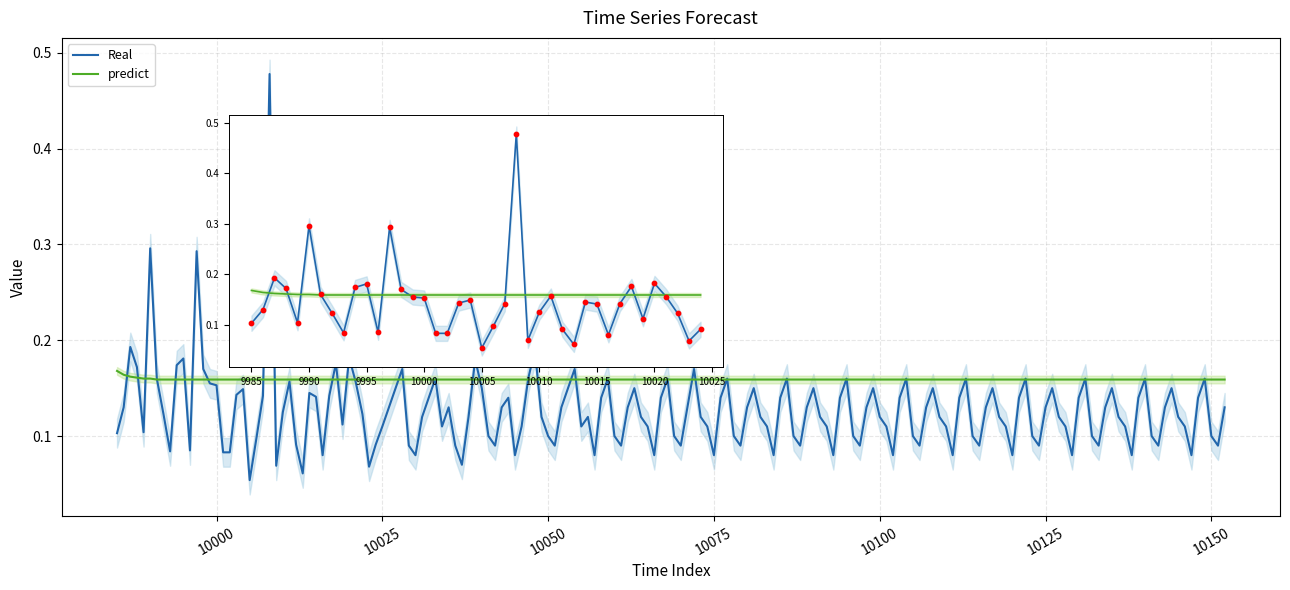

Which series has the largest total across all categories?

predict